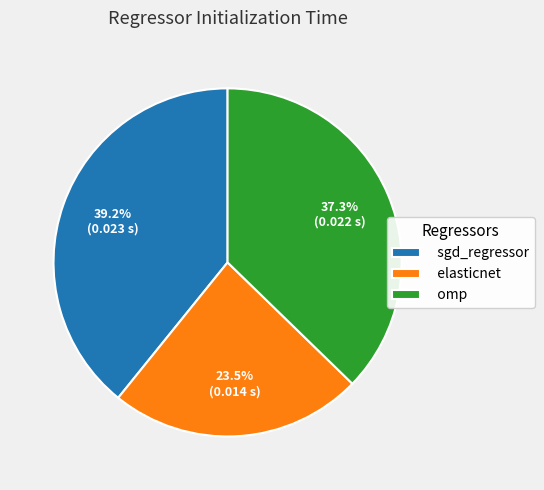

Which category has the biggest portion of the pie?

sgd_regressor